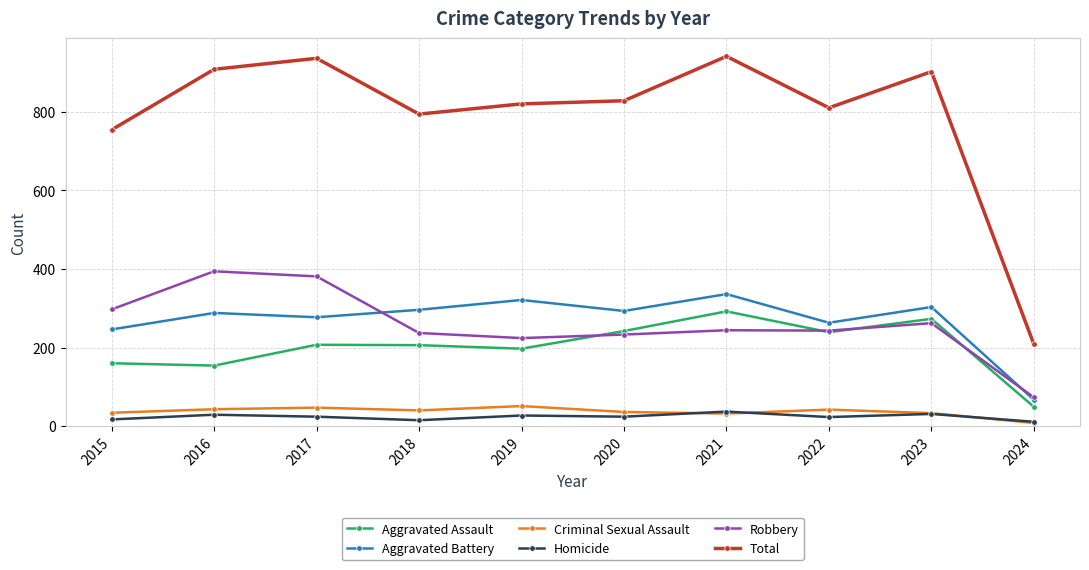

Does the chart display data point markers on the line(s)?

Yes